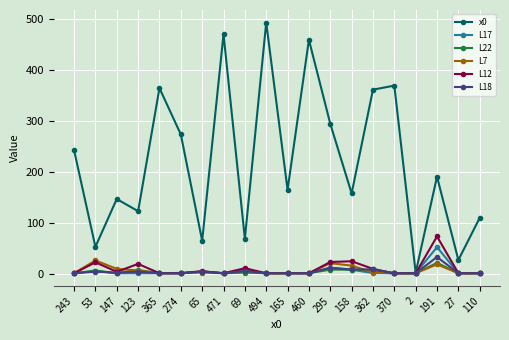

True or false: L12 has more than 0 points higher than both neighbors.

True